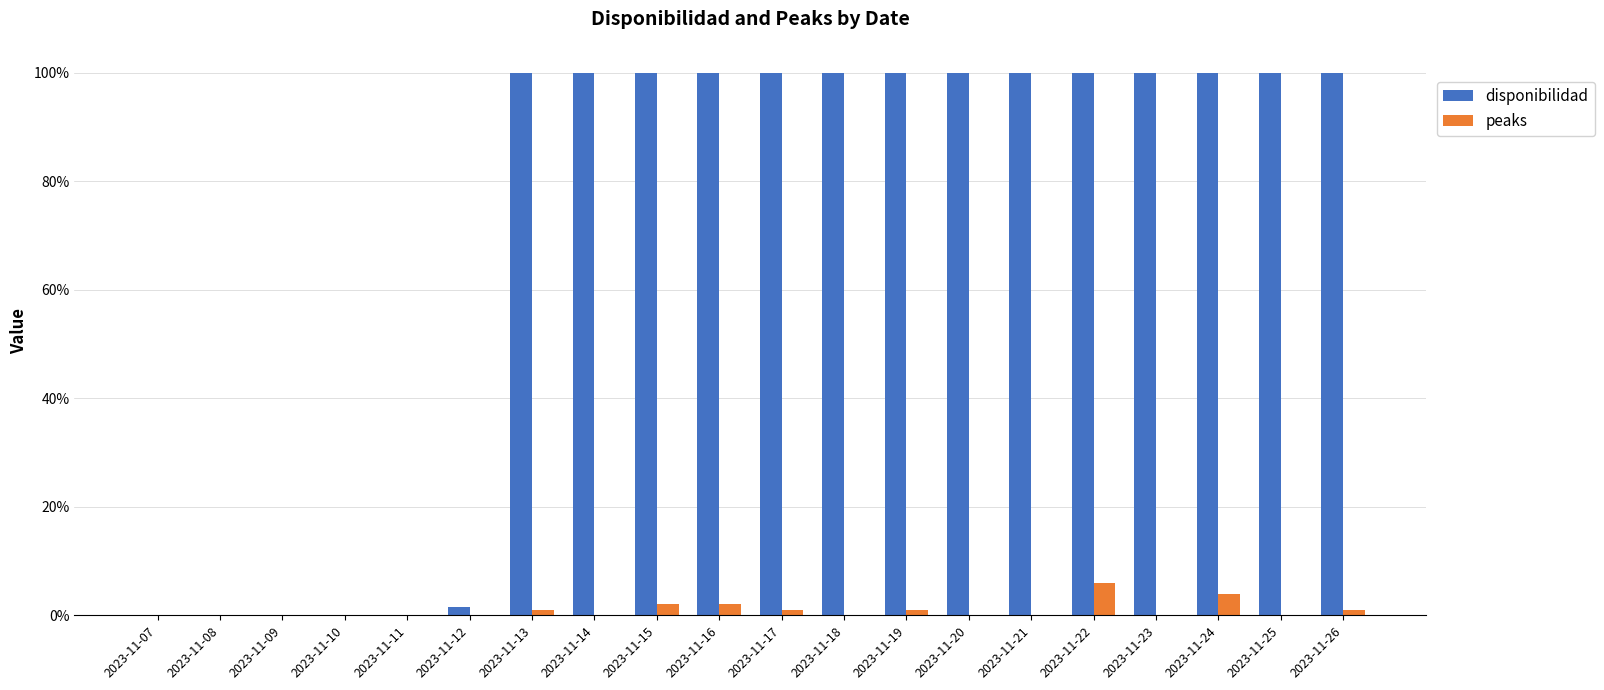

Is it true that peaks equals 1.0 at 2023-11-19?

True